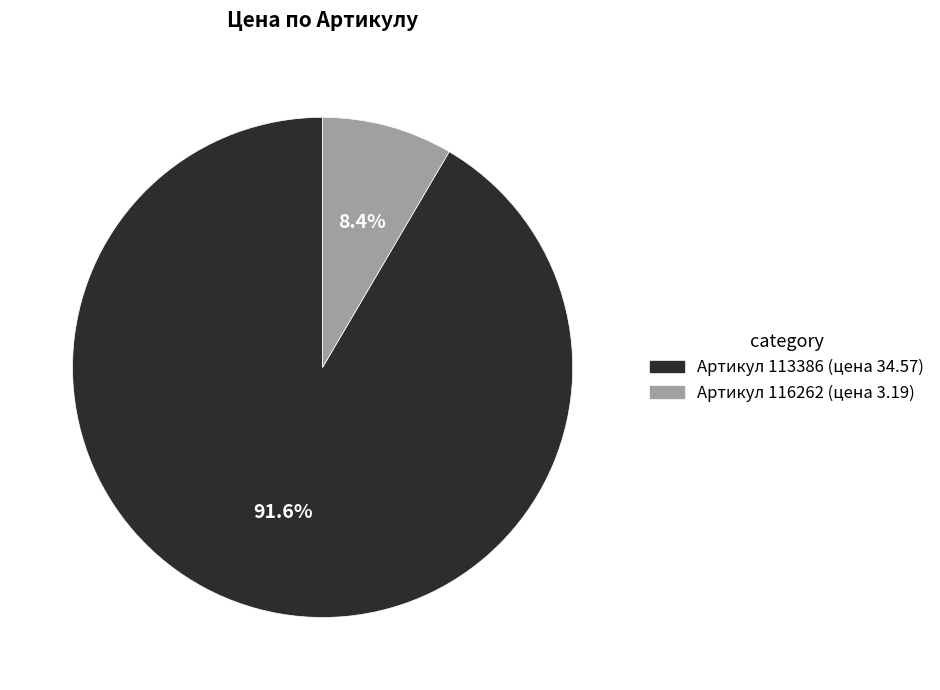

How many slices are in this pie chart?

2